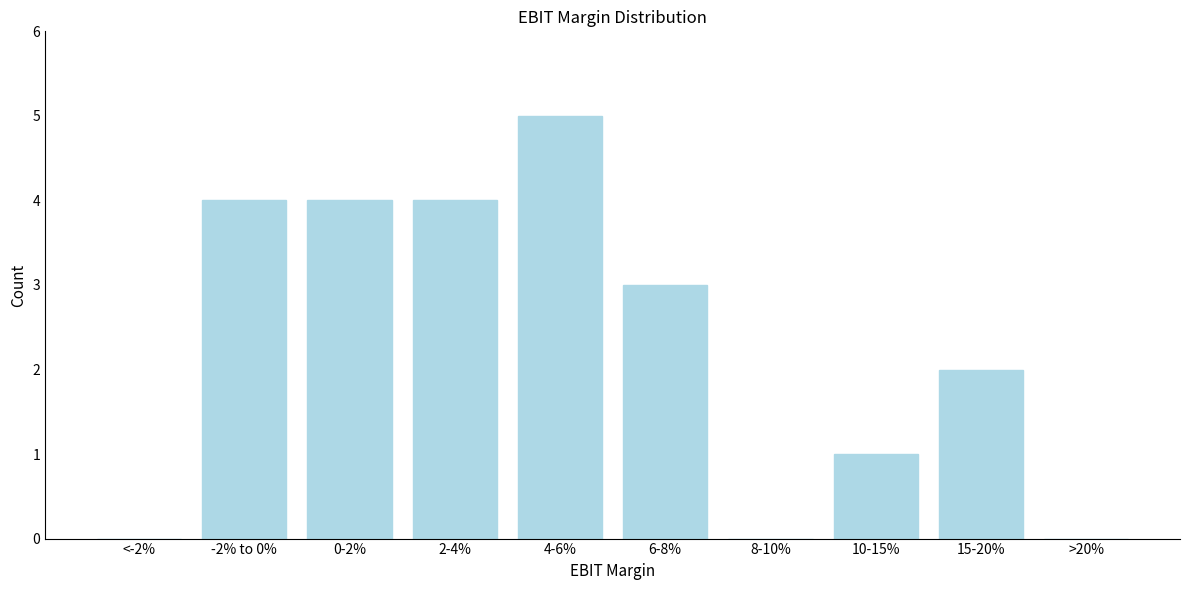

Reading right to left, list all the values displayed in this chart.

>20%=0	15-20%=2	10-15%=1	8-10%=0	6-8%=3	4-6%=5	2-4%=4	0-2%=4	-2% to 0%=4	<-2%=0